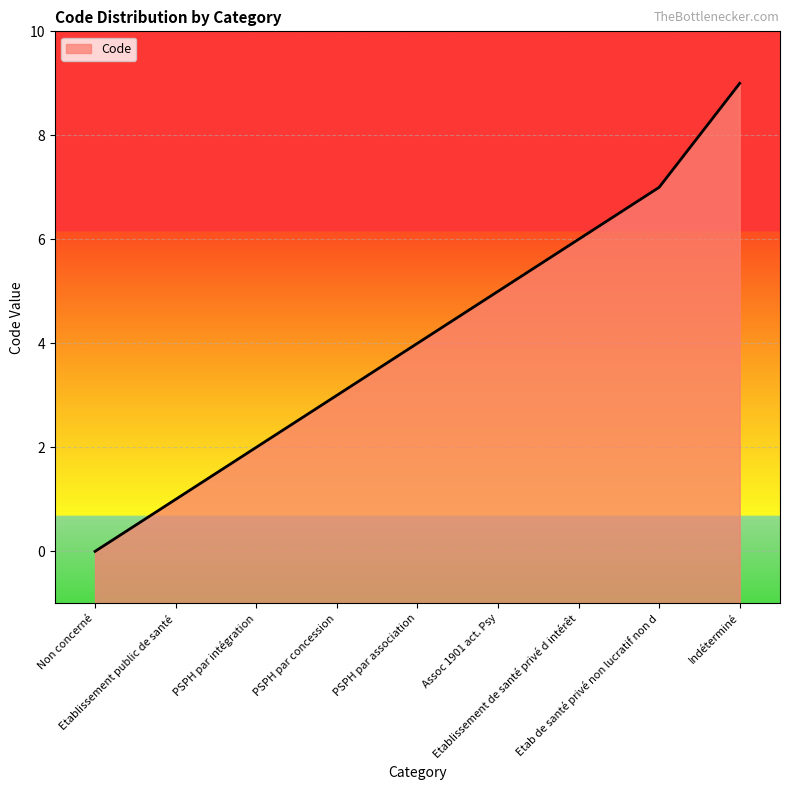

Reading left to right, extract all data points from this chart.

Non concerné=0	Etablissement public de santé=1	PSPH par intégration=2	PSPH par concession=3	PSPH par association=4	Assoc 1901 act. Psy=5	Etablissement de santé privé d intérêt=6	Etab de santé privé non lucratif non d=7	Indéterminé=9